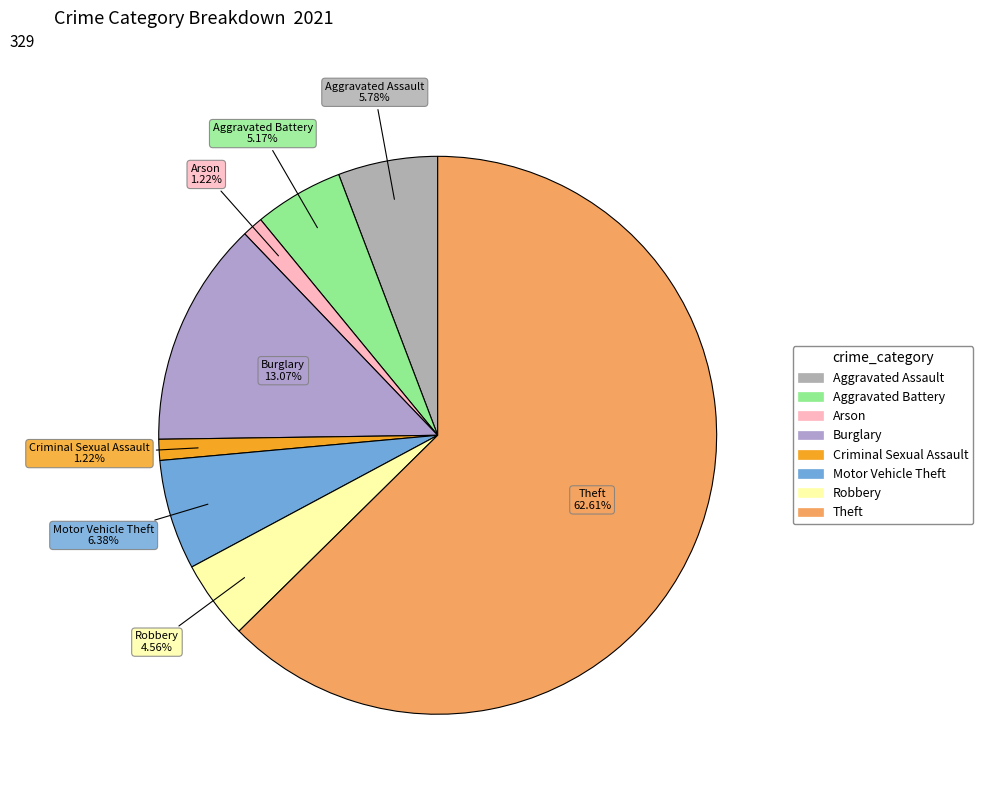

What percentage is the Burglary slice, to the nearest percent?

13%